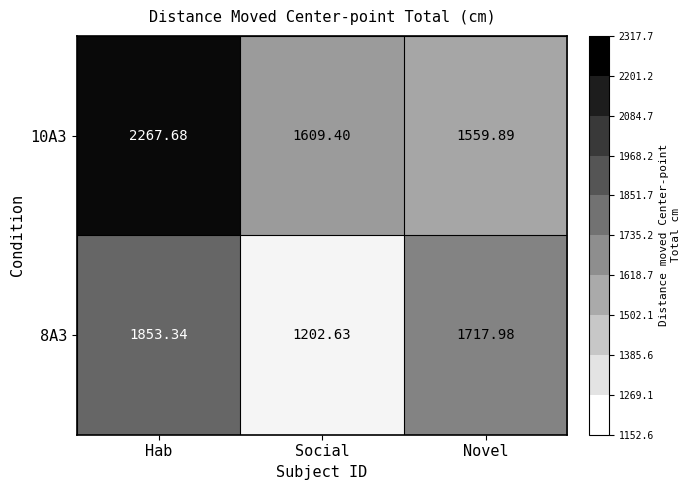

At which label is 8A3 closest to 1527?

Novel